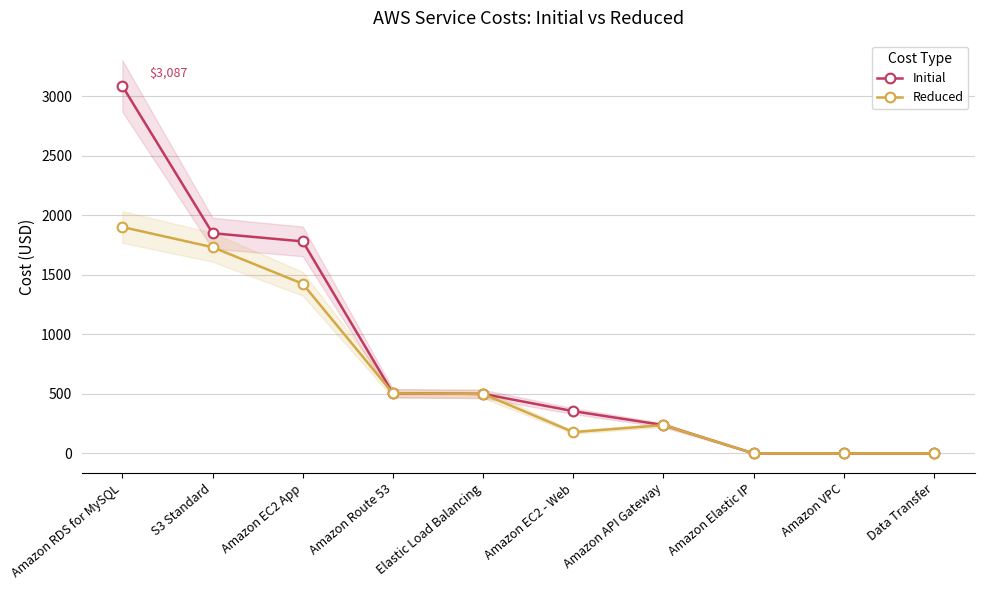

Which has a higher value, Amazon EC2 - Web or Data Transfer?

Amazon EC2 - Web